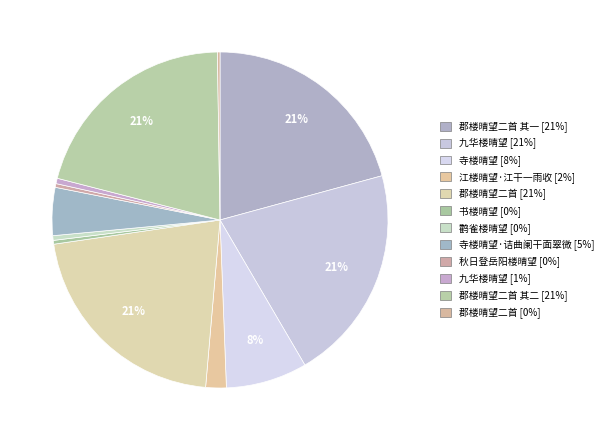

Does any single category account for the majority?

No